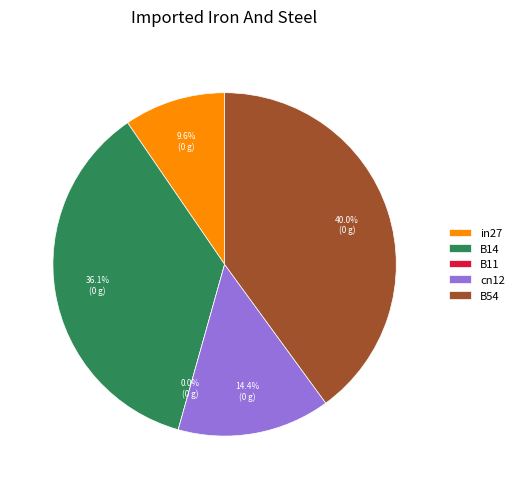

Which slice is the largest?

B54